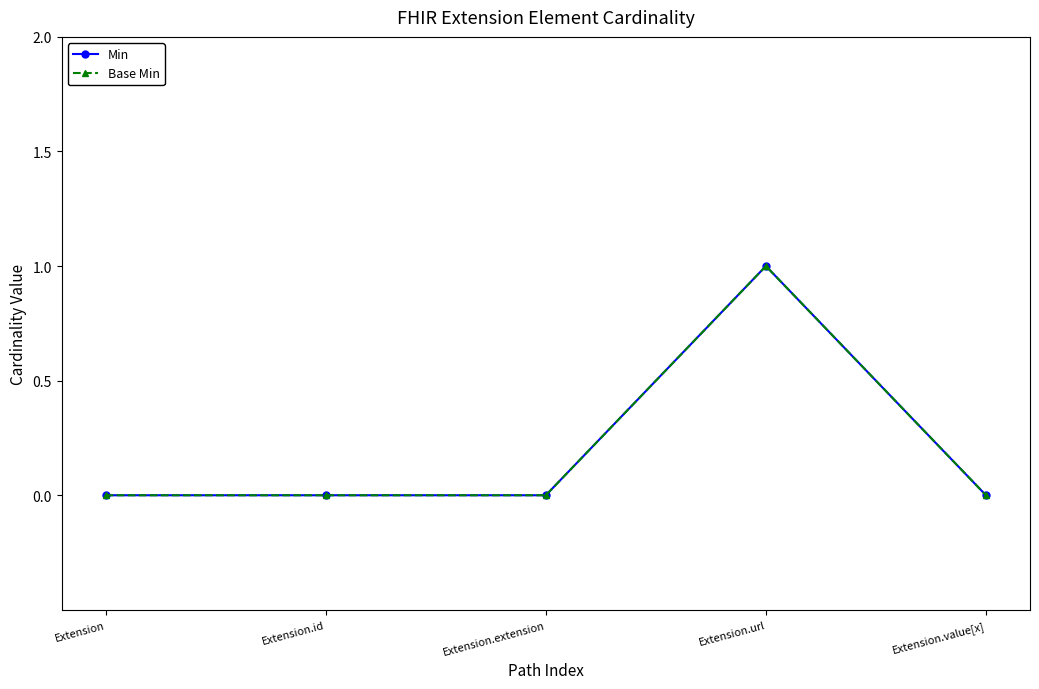

True or false: Base Min and Min cross at least once.

False